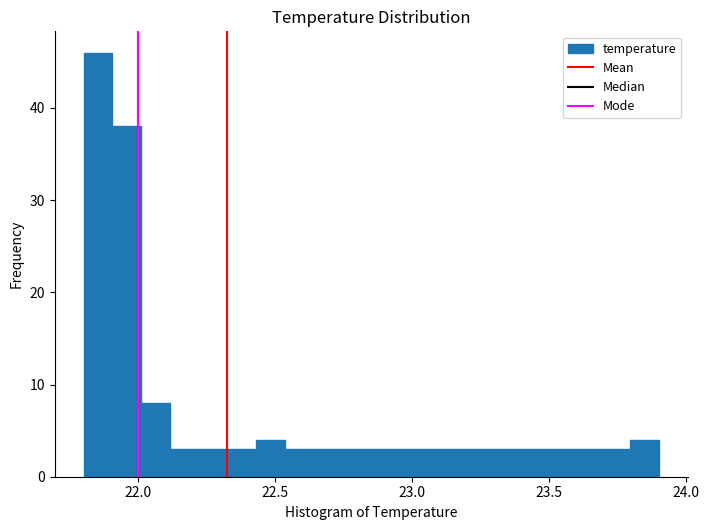

Around what value on the x-axis is the tallest bar? Give the approximate position of its centre, as read against the axis.

21.85